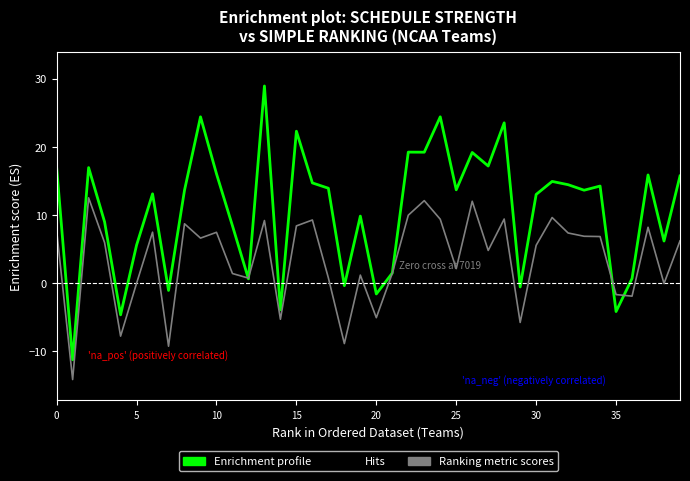

What is the minimum value for Enrichment profile?

-11.3